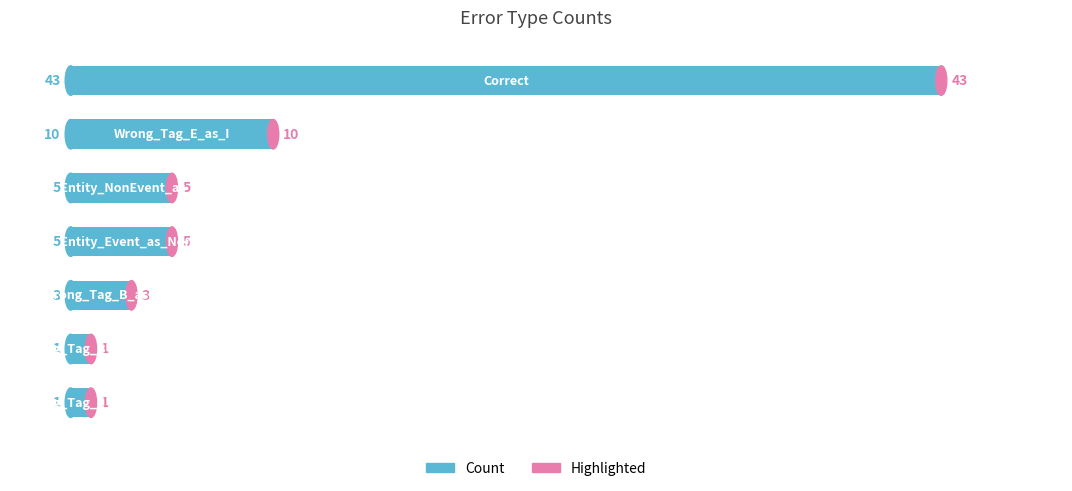

What is the minimum value shown in the chart?

1